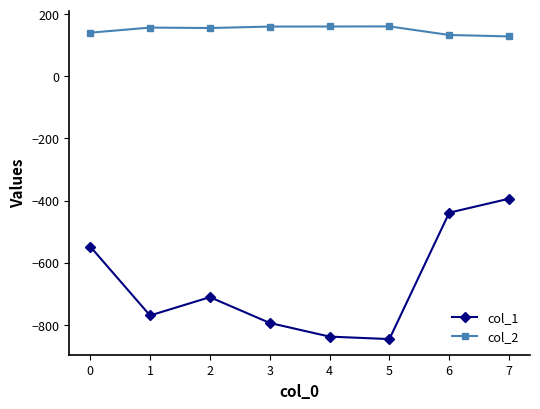

How many values in the col_2 series exceed 156?

4